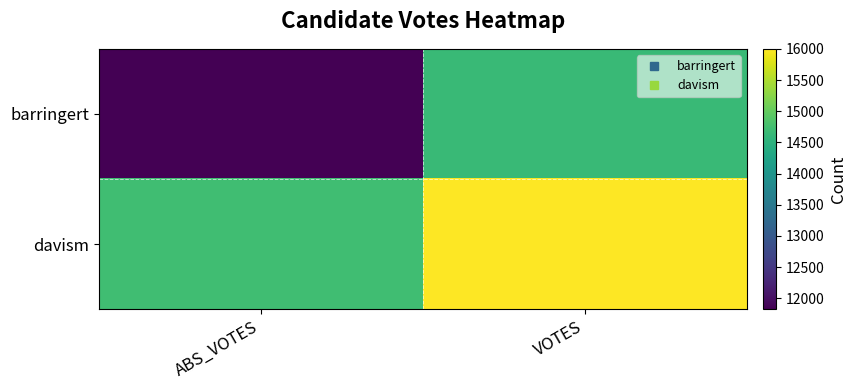

Reading left to right, what are all the values shown in this chart?

barringert: ABS_VOTES=11818	VOTES=14651
davism: ABS_VOTES=14726	VOTES=16002